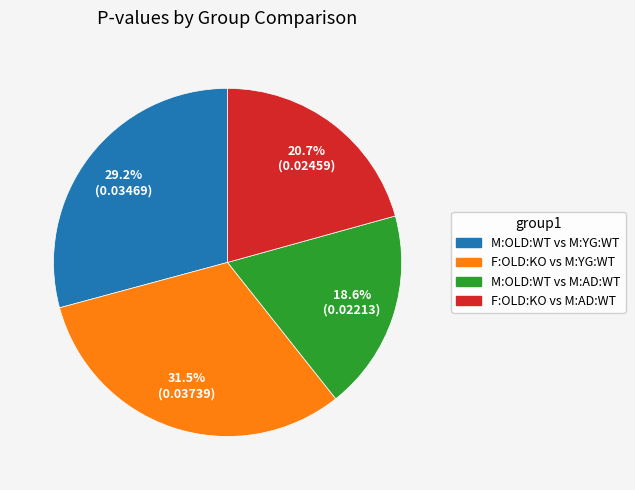

Is there any slice that represents more than half of the pie?

No